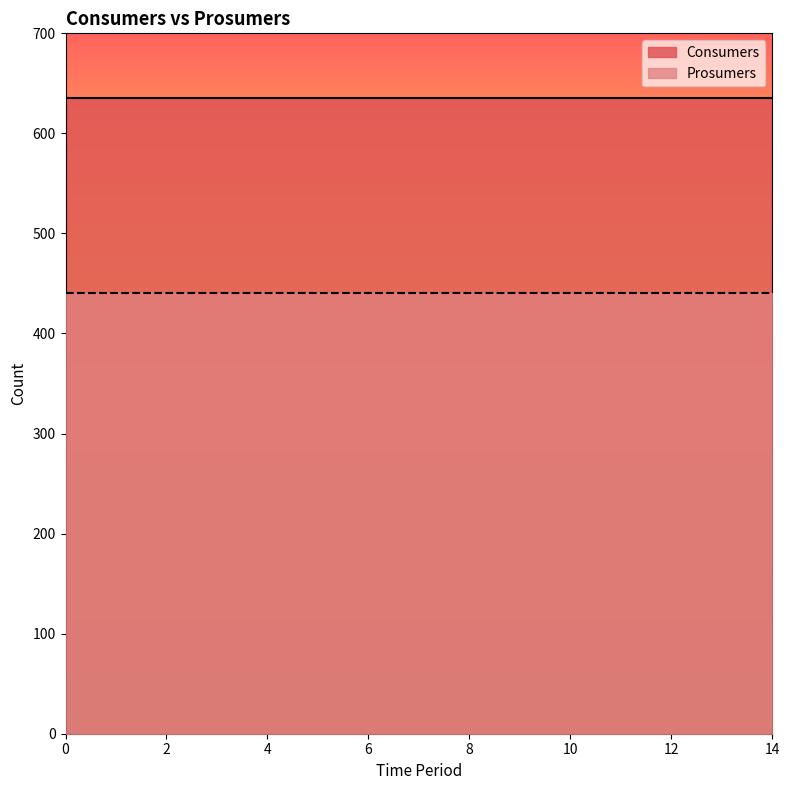

Between 9 and 0, which is larger?

9